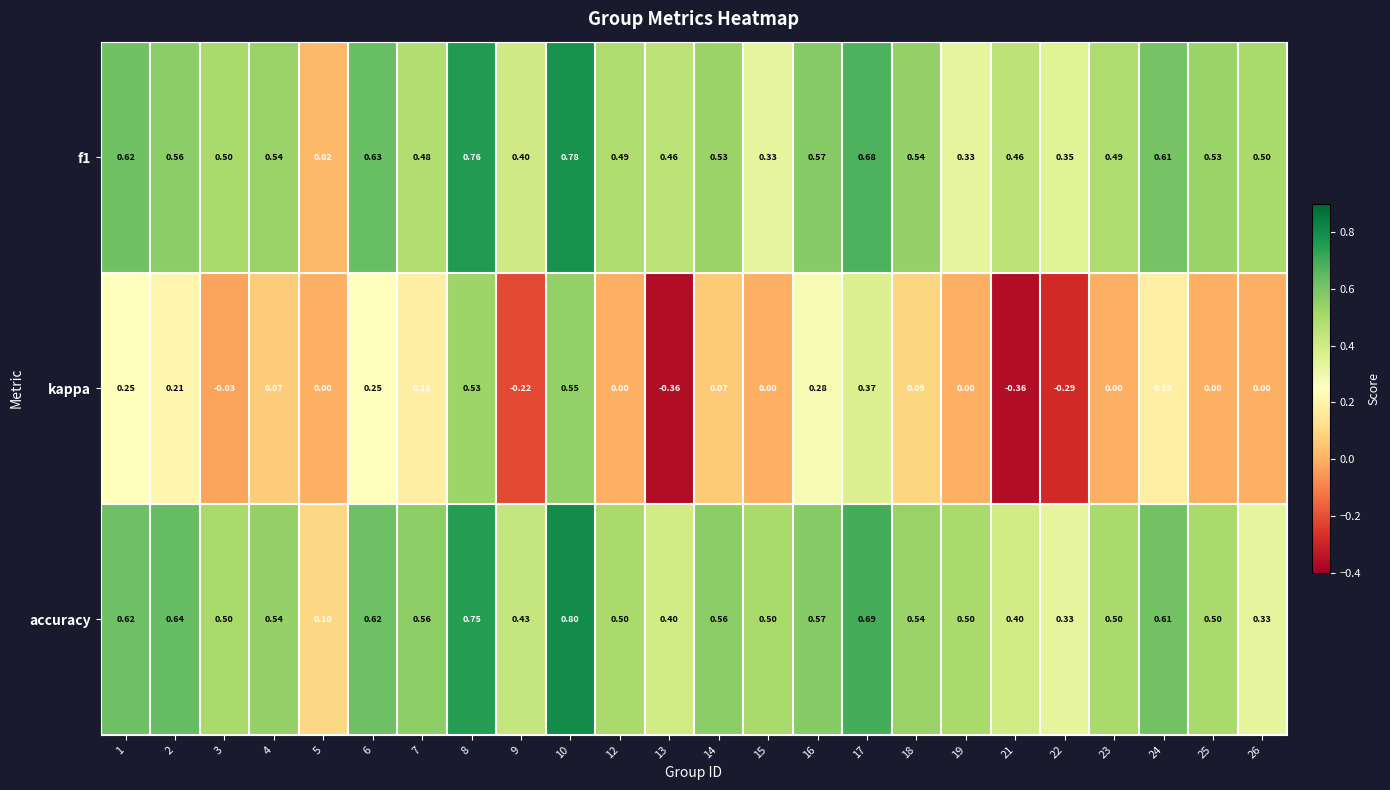

Is the value of kappa at 24 greater than the value of f1 at 15?

No